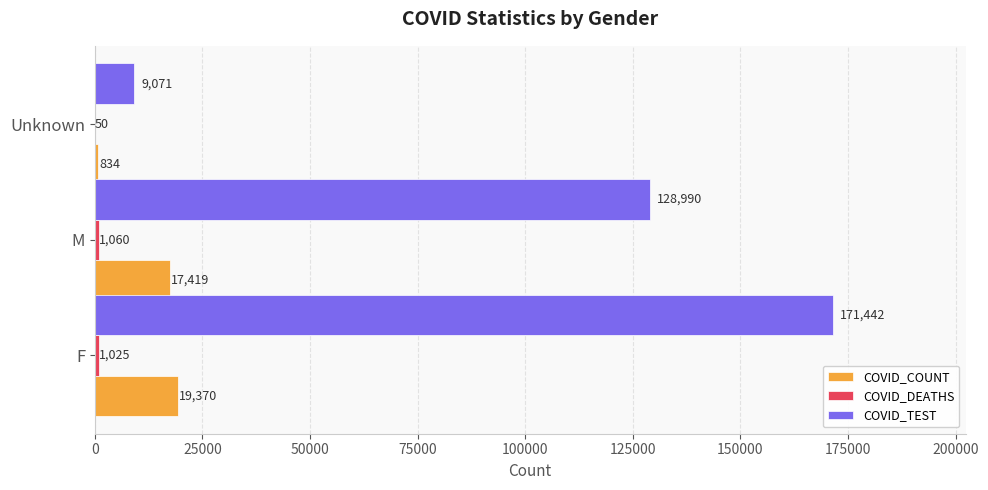

At which category is the sum across all series the highest?

F